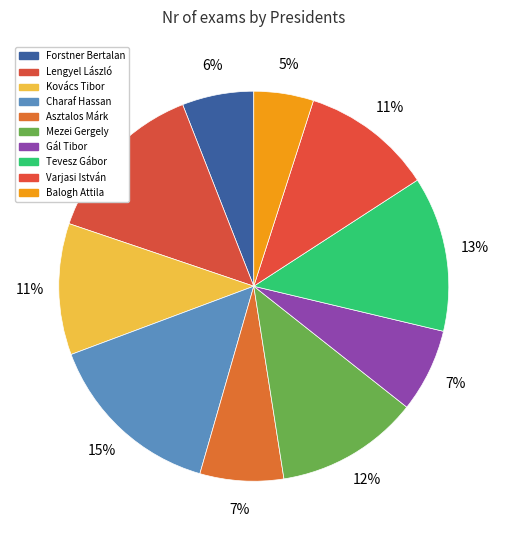

How many slices are in this pie chart?

10